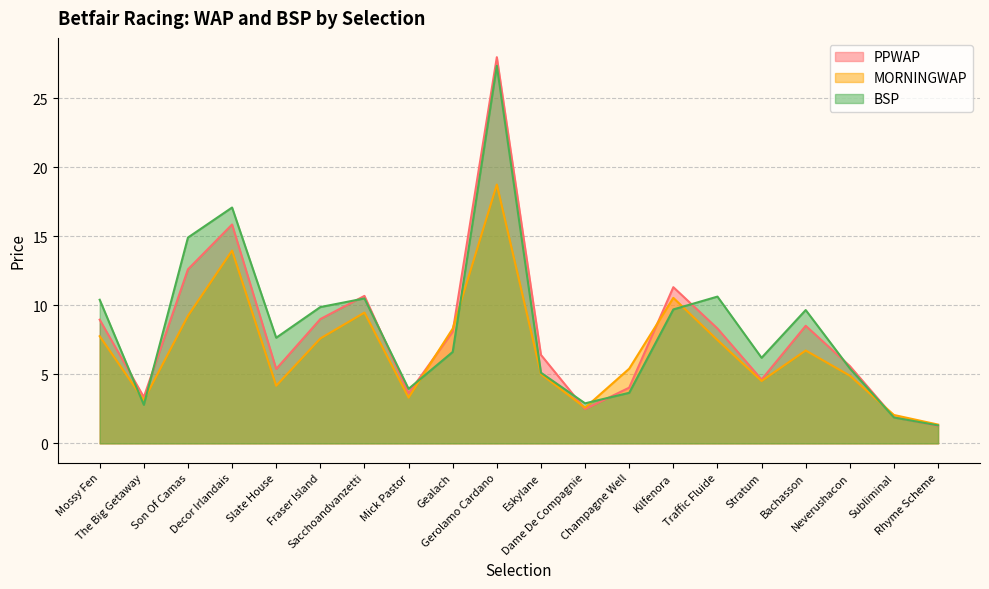

Reading right to left, extract all data points from this chart.

PPWAP: Rhyme Scheme=1.3	Subliminal=1.9	Neverushacon=5.6	Bachasson=8.5	Stratum=4.6	Traffic Fluide=8.3	Kilfenora=11.3	Champagne Well=4.0	Dame De Compagnie=2.5	Eskylane=6.4	Gerolamo Cardano=28.0	Gealach=8.1	Mick Pastor=3.6	Sacchoandvanzetti=10.7	Fraser Island=9.0	Slate House=5.4	Decor Irlandais=15.9	Son Of Camas=12.6	The Big Getaway=3.4	Mossy Fen=9.0
MORNINGWAP: Rhyme Scheme=1.4	Subliminal=2.1	Neverushacon=4.9	Bachasson=6.7	Stratum=4.5	Traffic Fluide=7.5	Kilfenora=10.5	Champagne Well=5.4	Dame De Compagnie=2.6	Eskylane=5.0	Gerolamo Cardano=18.8	Gealach=8.3	Mick Pastor=3.3	Sacchoandvanzetti=9.5	Fraser Island=7.6	Slate House=4.2	Decor Irlandais=14.0	Son Of Camas=9.2	The Big Getaway=3.1	Mossy Fen=7.8
BSP: Rhyme Scheme=1.3	Subliminal=1.9	Neverushacon=5.4	Bachasson=9.7	Stratum=6.2	Traffic Fluide=10.6	Kilfenora=9.7	Champagne Well=3.7	Dame De Compagnie=2.9	Eskylane=5.1	Gerolamo Cardano=27.4	Gealach=6.6	Mick Pastor=3.9	Sacchoandvanzetti=10.5	Fraser Island=9.9	Slate House=7.7	Decor Irlandais=17.1	Son Of Camas=14.9	The Big Getaway=2.8	Mossy Fen=10.4